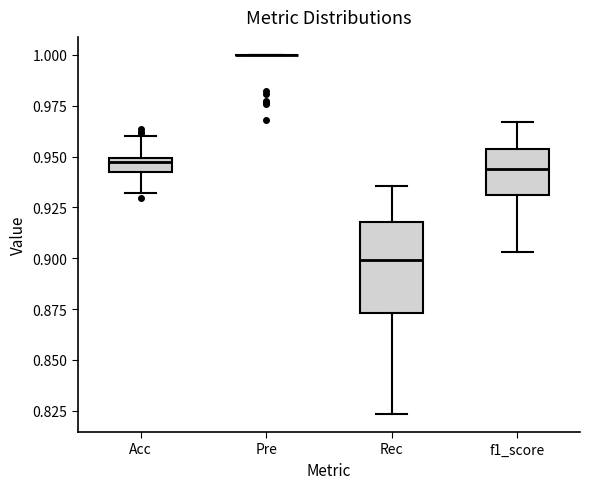

Which box is the tallest, from its lower edge to its upper edge?

Rec